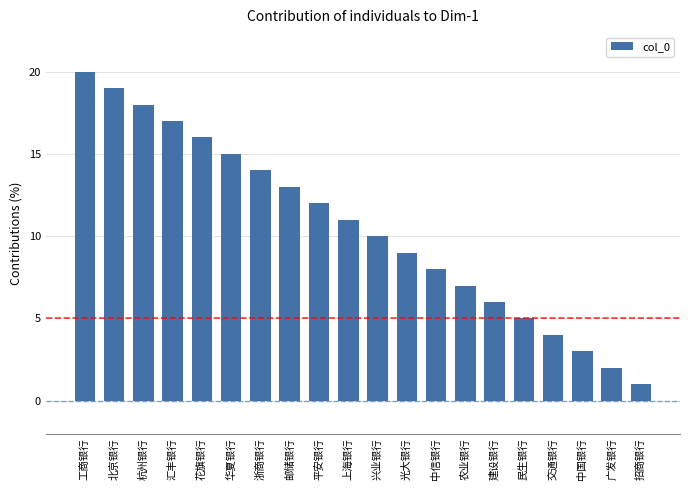

What is the value of the 12th bar from the left?

9